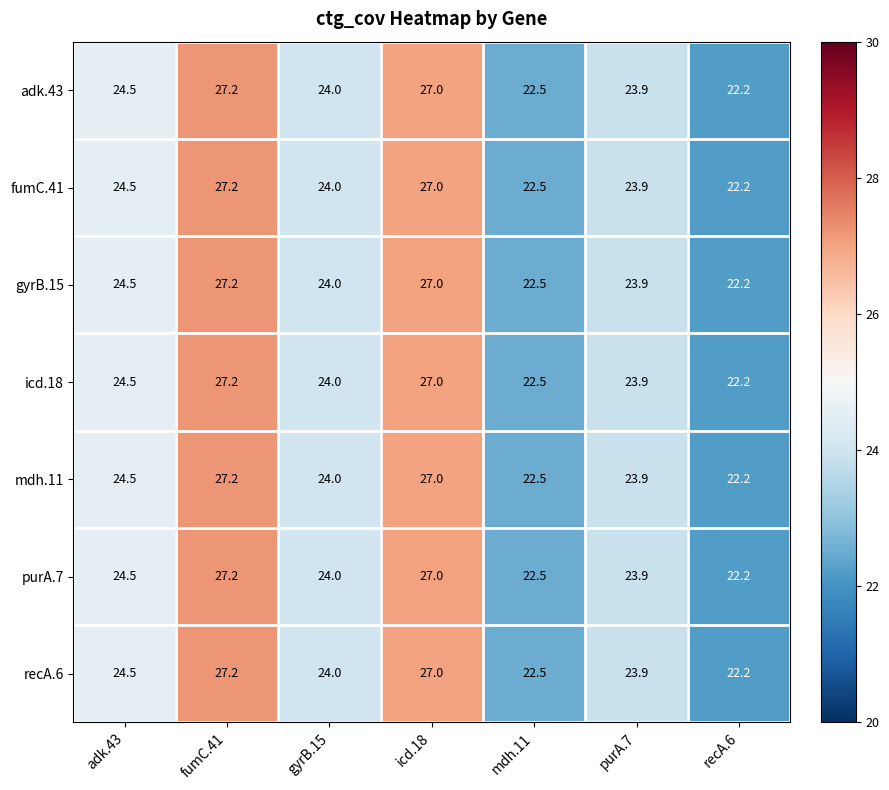

The fumC.41 series shows 41.6 at purA.7. True or false?

False